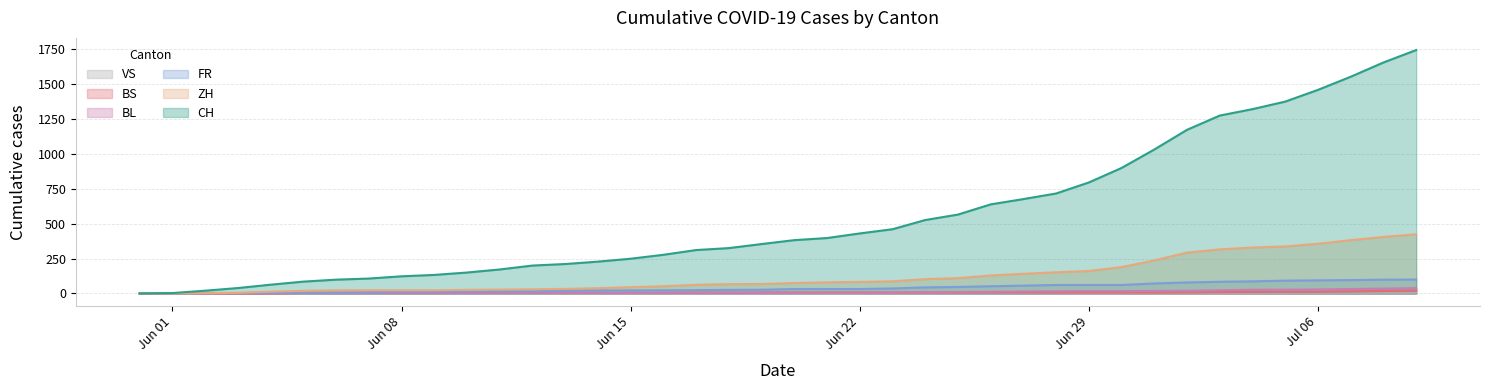

Which series has the largest total across all categories?

CH